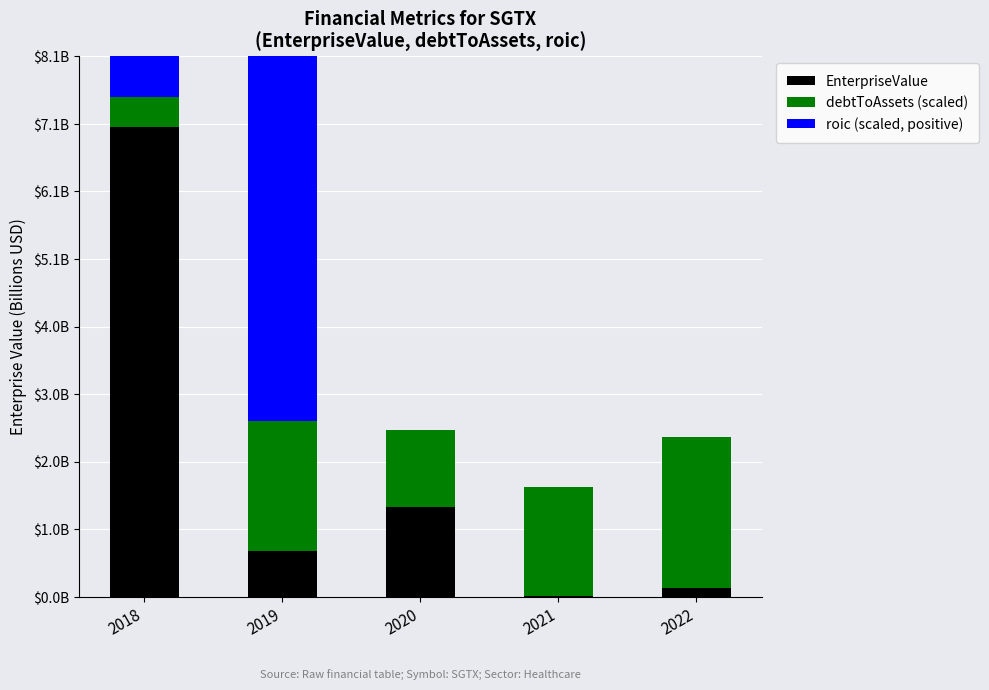

Count the number of data series in this chart.

3